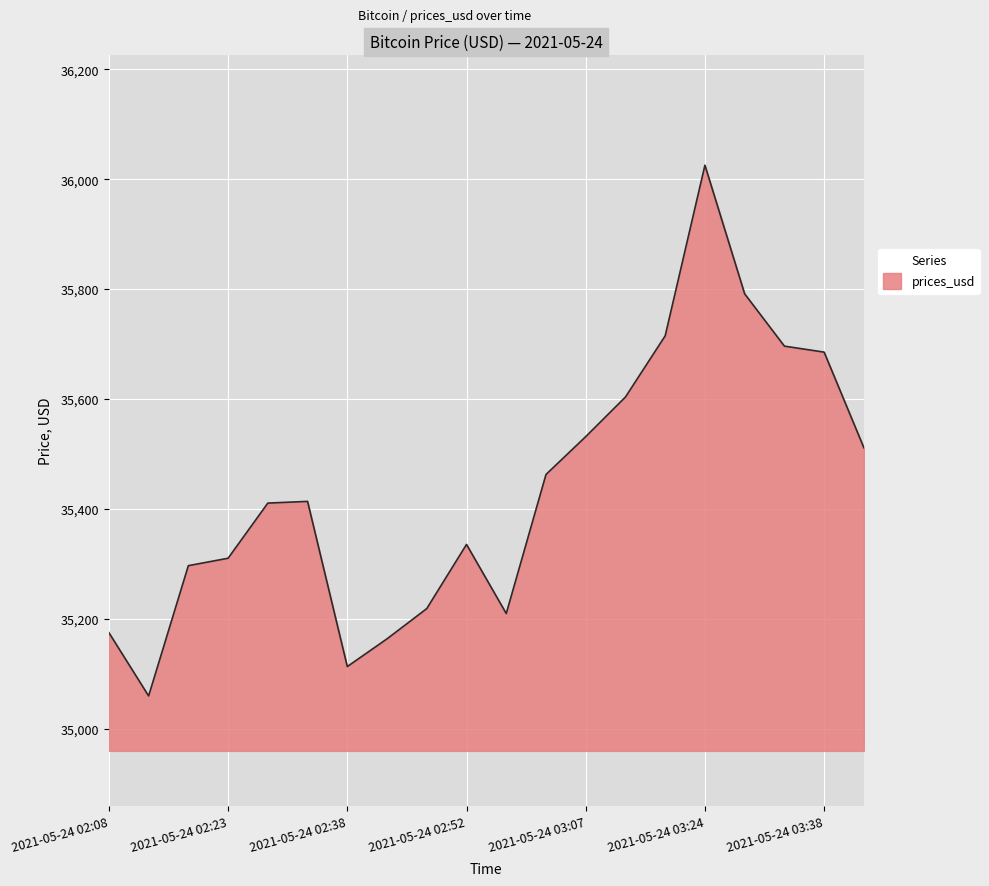

What is the smallest value displayed?

35059.5